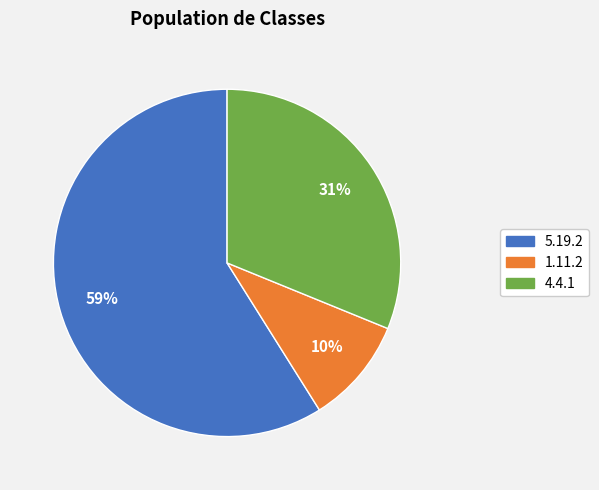

To the nearest percent, what is the average slice percentage?

33%